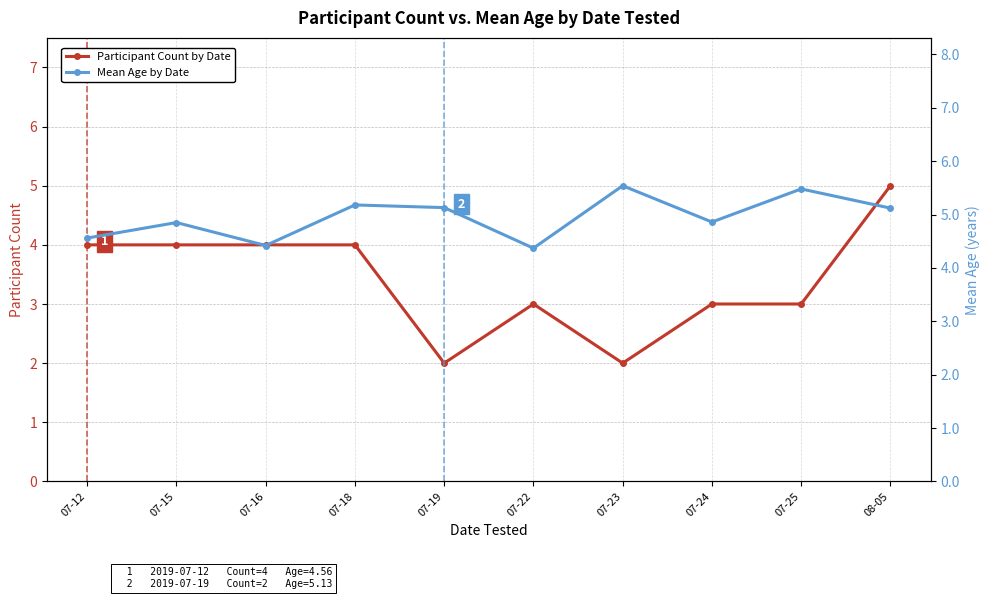

Which series has the largest total across all categories?

Mean Age